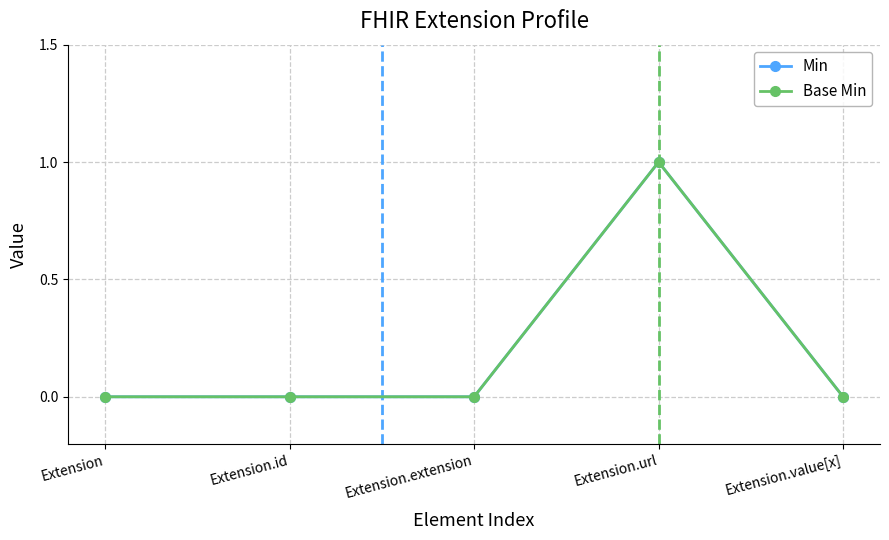

Does the chart have visible grid lines?

Yes